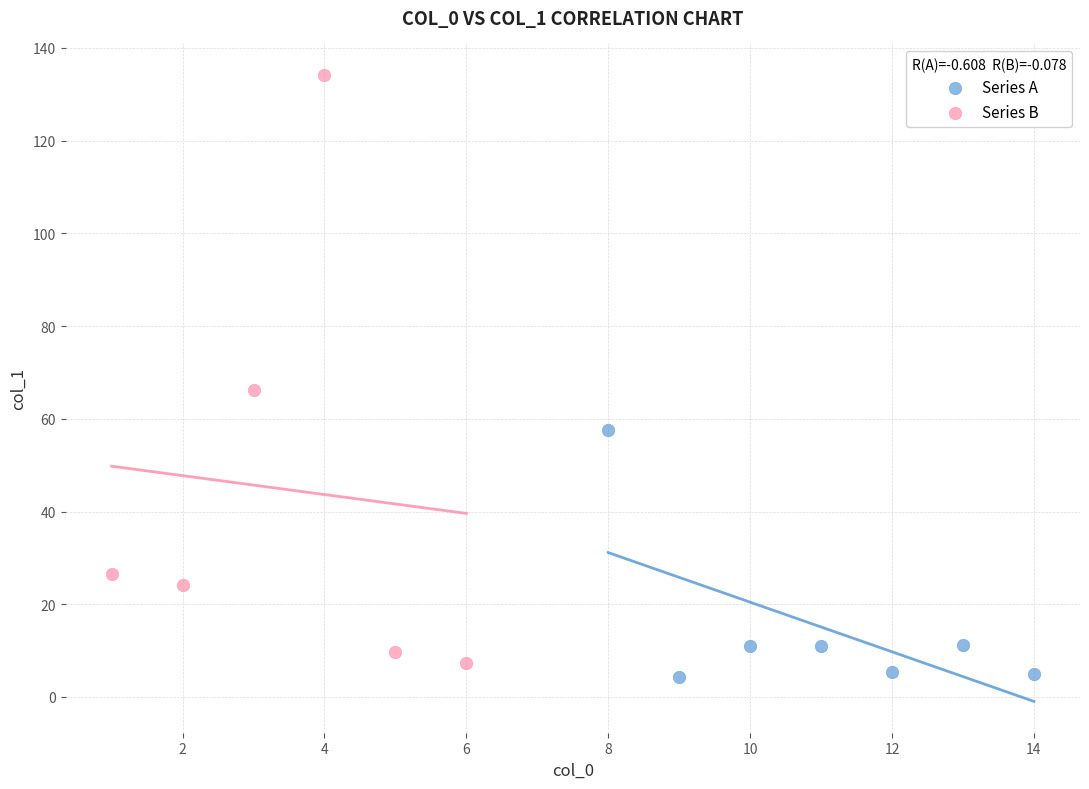

Which series reaches the minimum Y coordinate?

Series A